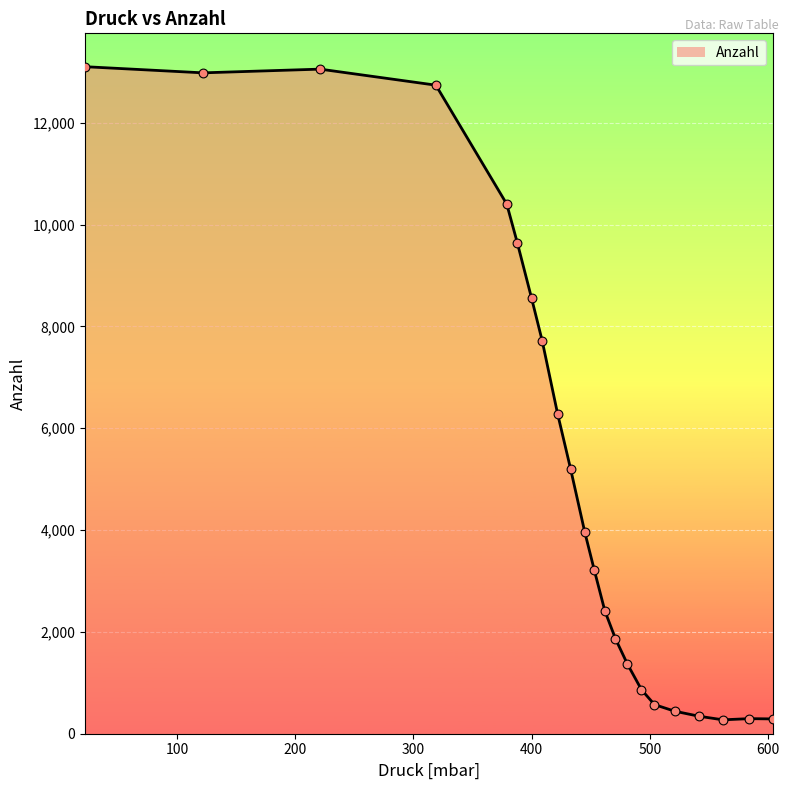

What is the greatest value displayed?

13102